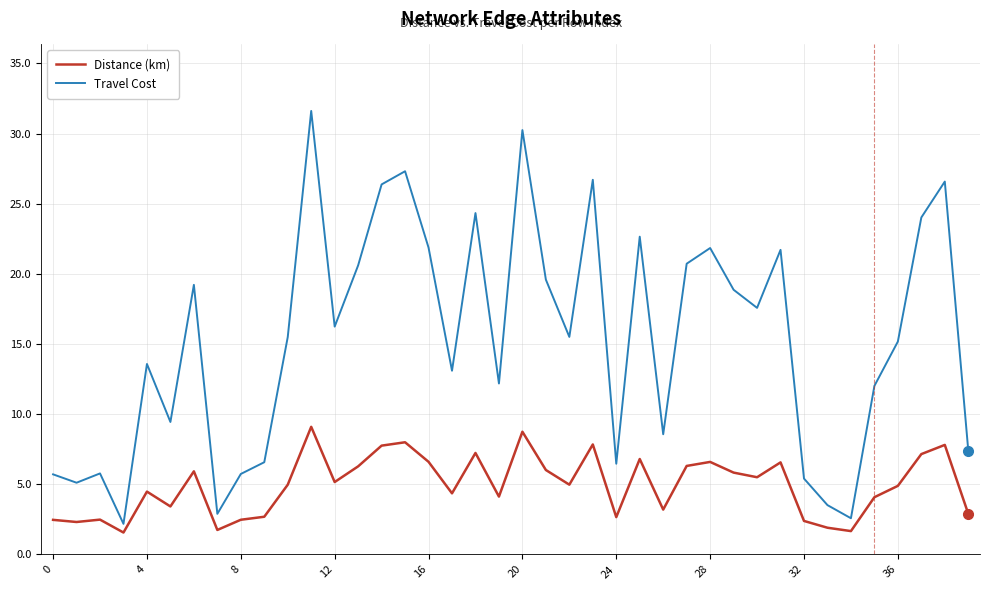

What is the difference between the maximum and minimum values in the Distance (km) series?

7.5